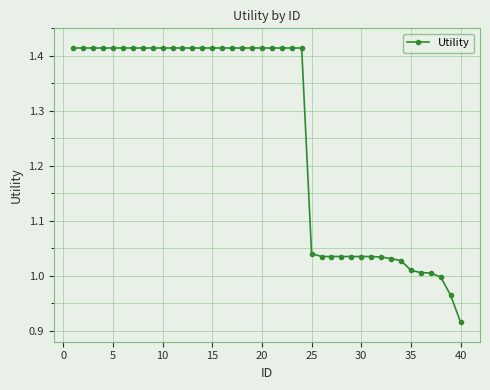

What is the sum of all values?

50.2